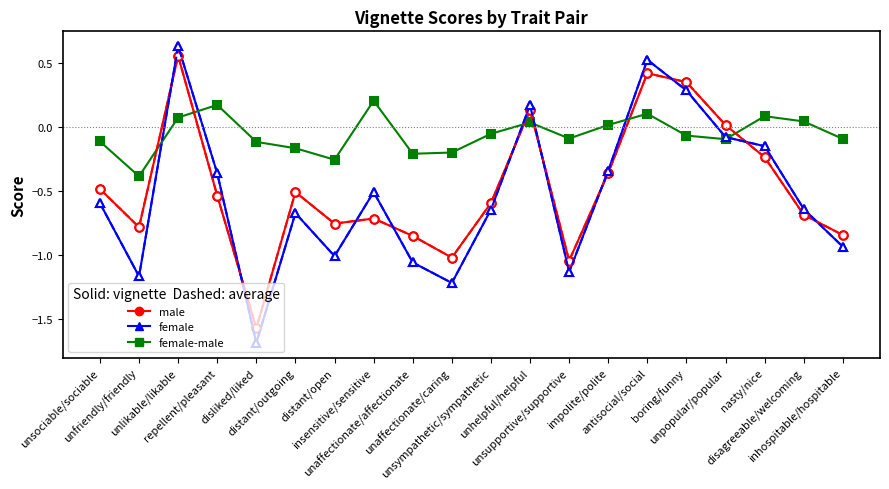

What is the minimum value shown in the chart?

-1.7